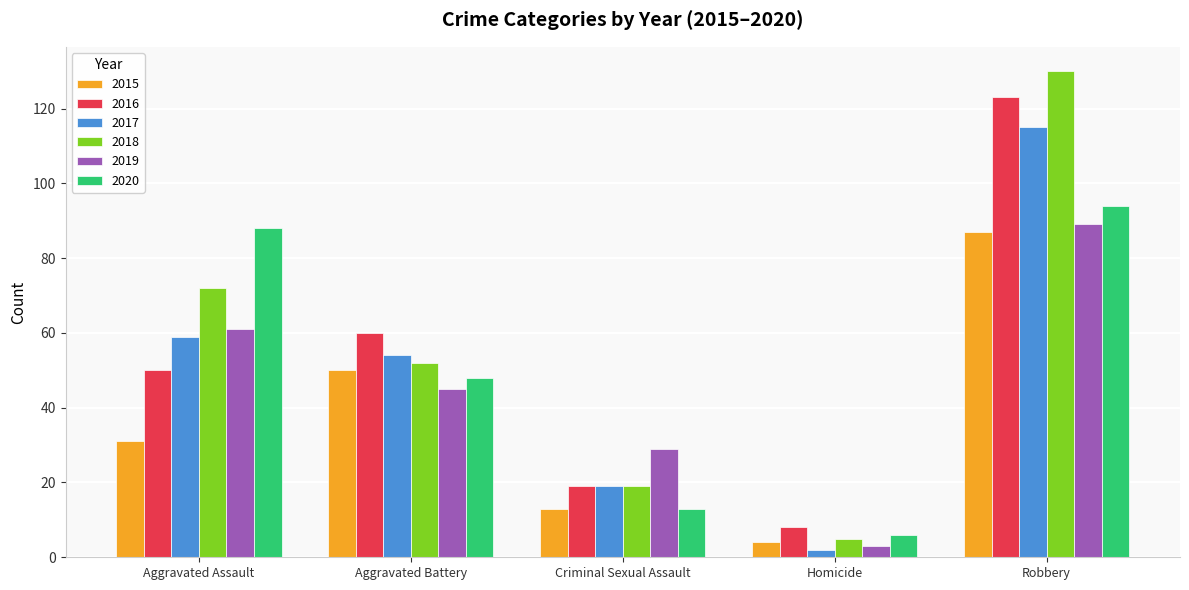

What is the value of the 2018 bar at the 1st from the left?

72